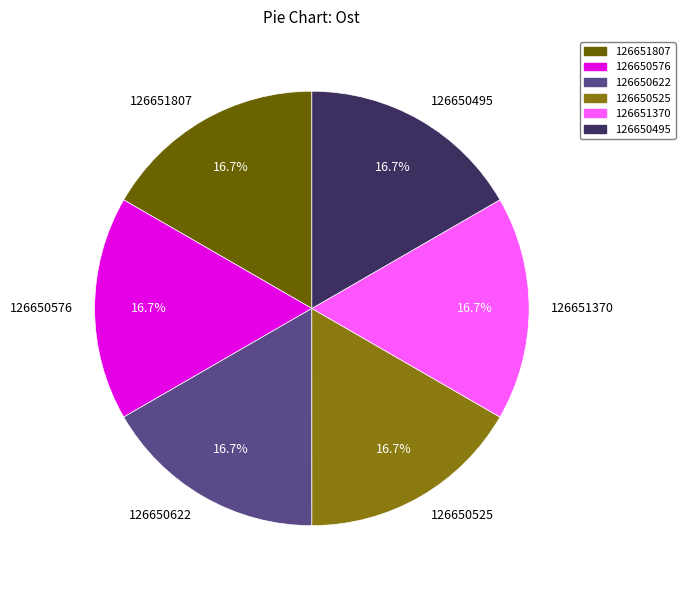

True or false: 126650576 accounts for 17% of the total.

True